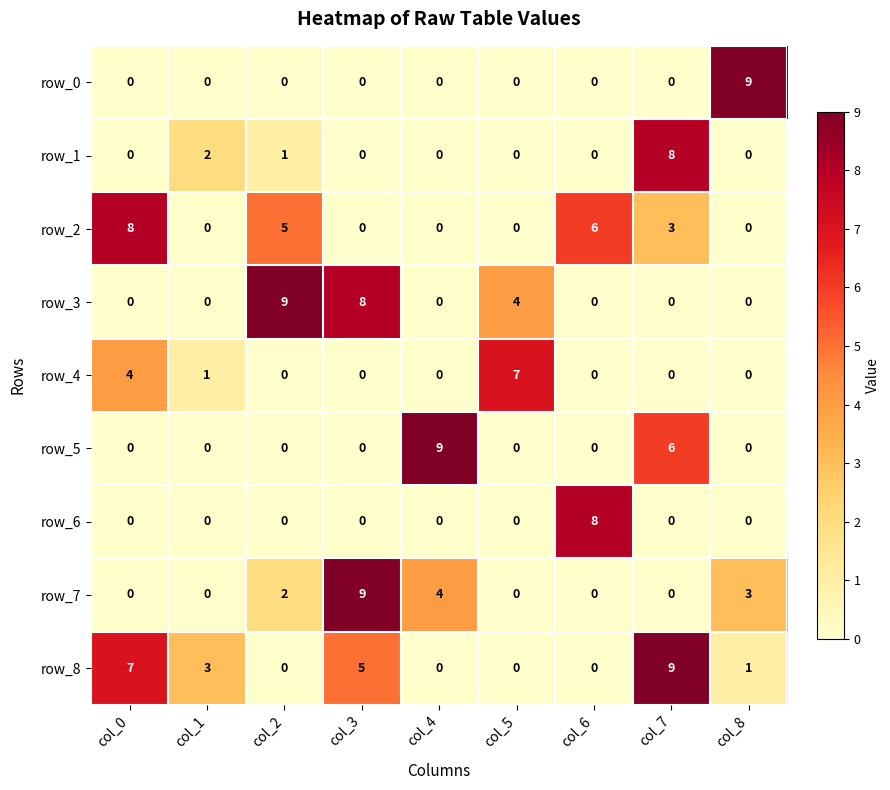

What is the difference between the highest and lowest values at col_0?

8